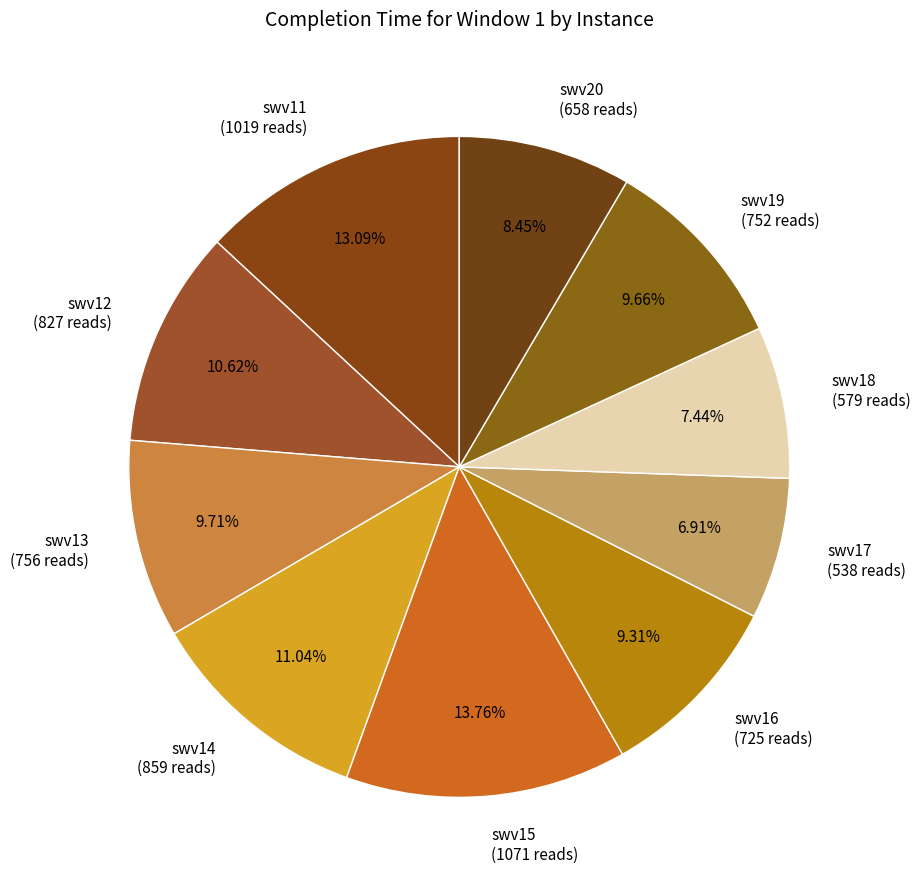

To the nearest percent, what is the difference between the largest and smallest slice percentages?

7%